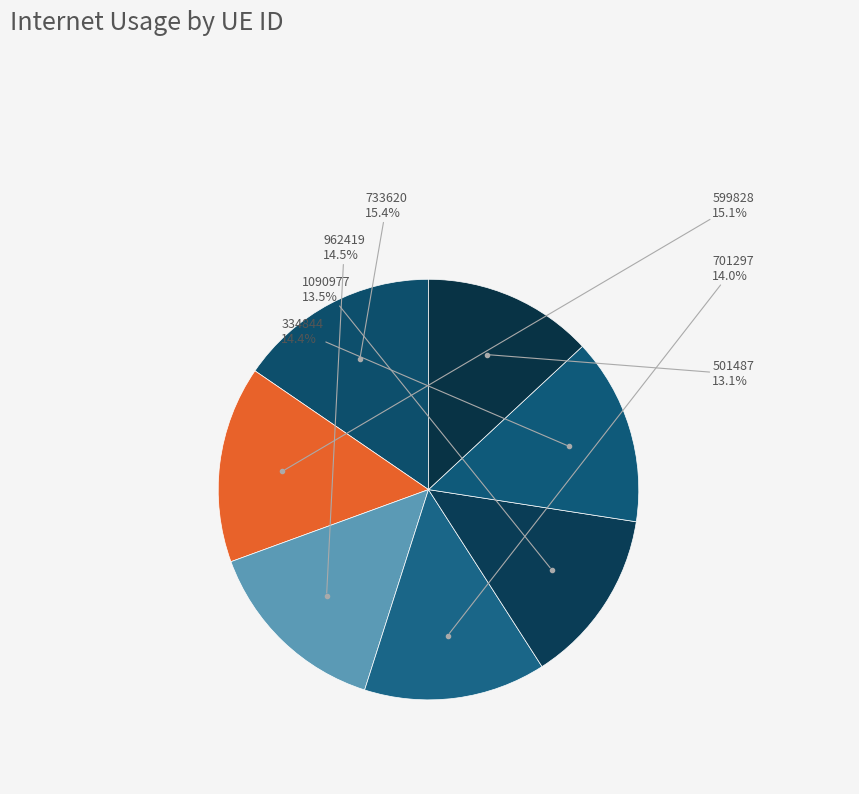

How many segments does this pie chart have?

7